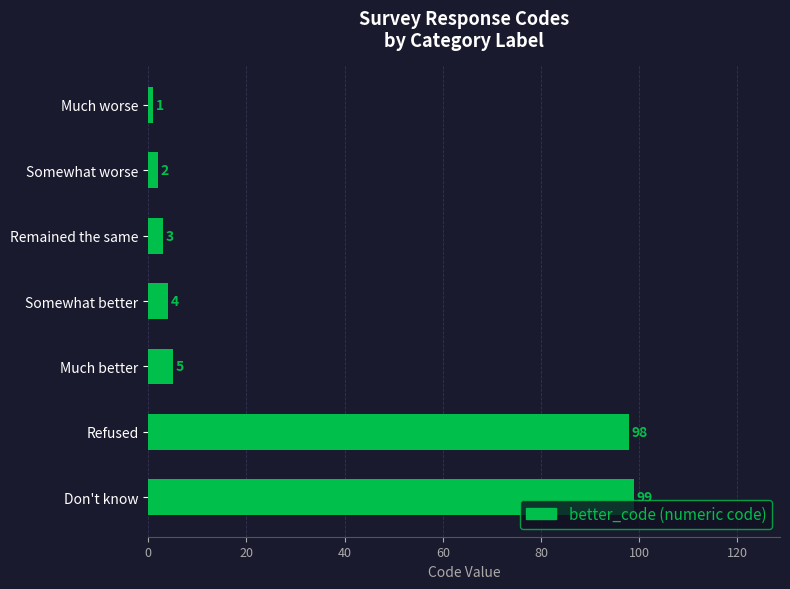

At which label is the value closest to 50?

Much better